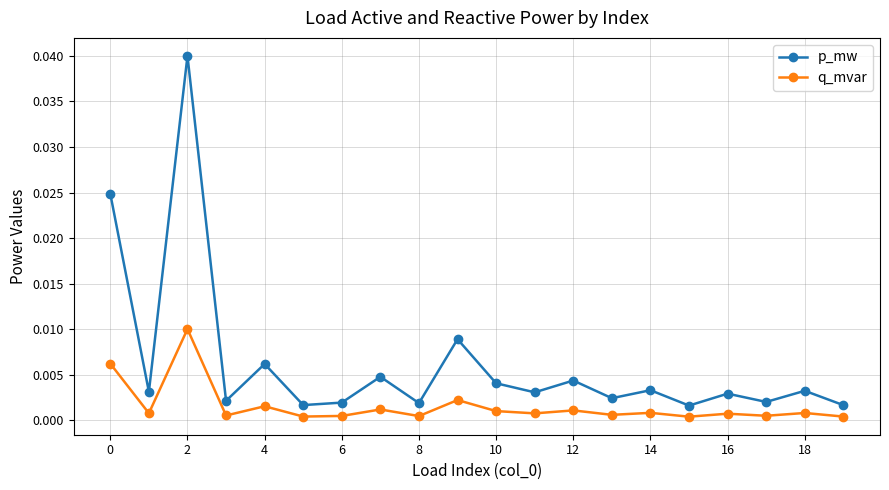

Rank the series by their maximum value, from lowest to highest.

q_mvar, p_mw